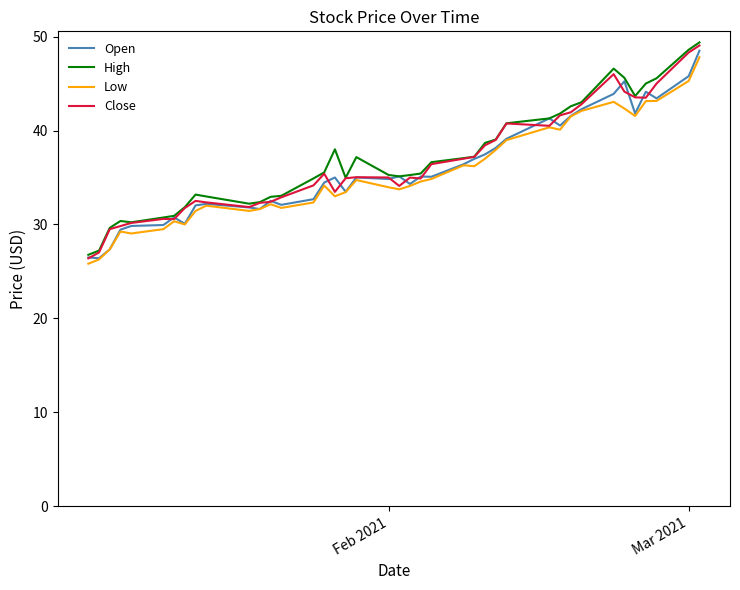

What is the minimum value shown in the chart?

25.8